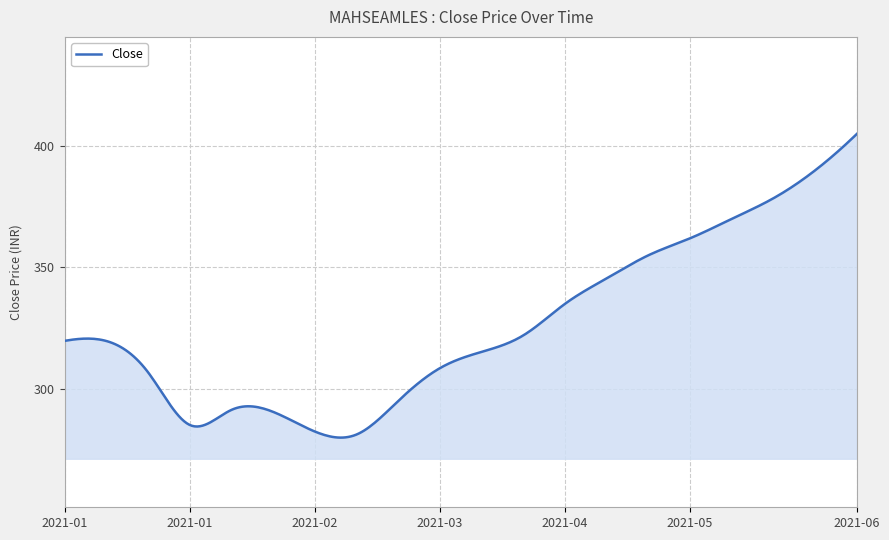

What is the difference between the maximum and minimum values?

125.1